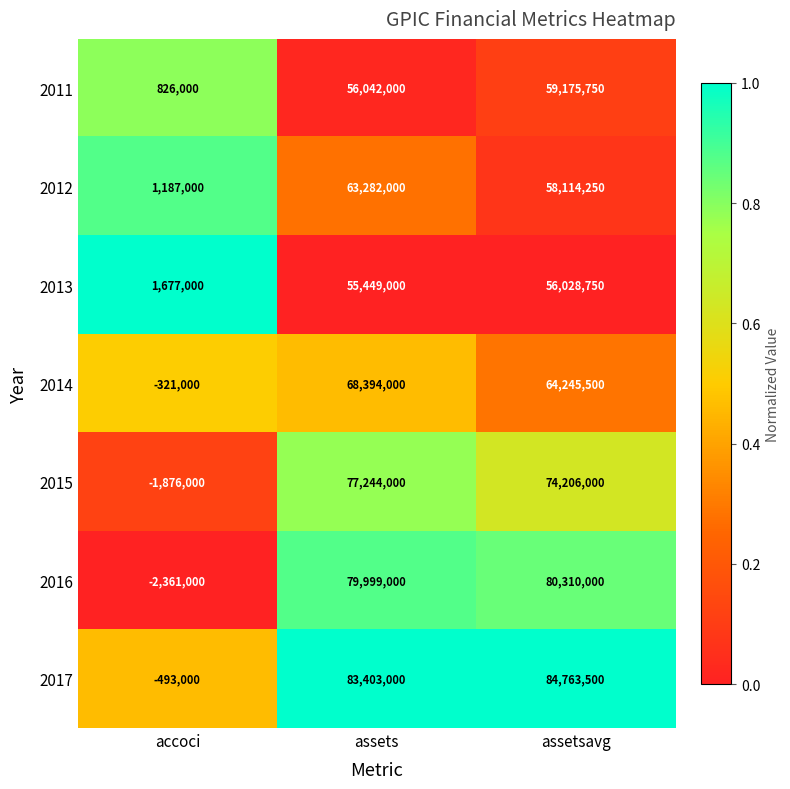

List the labels in order of 2012 value, smallest first.

accoci, assetsavg, assets